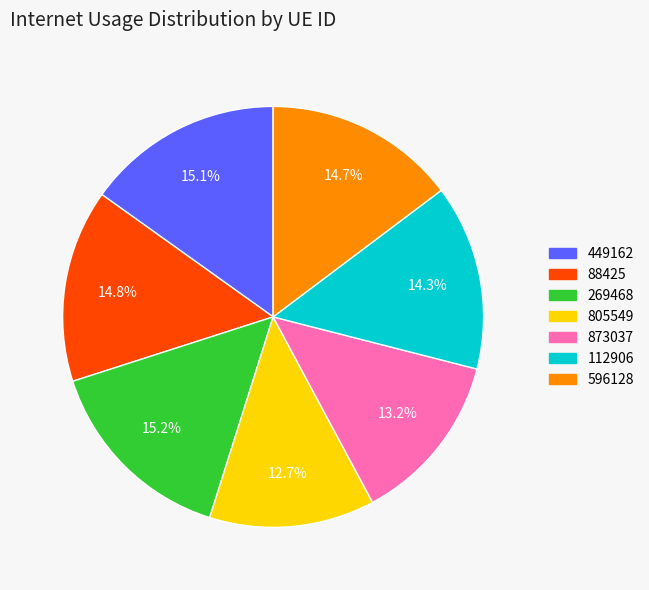

Is there any slice that represents more than half of the pie?

No